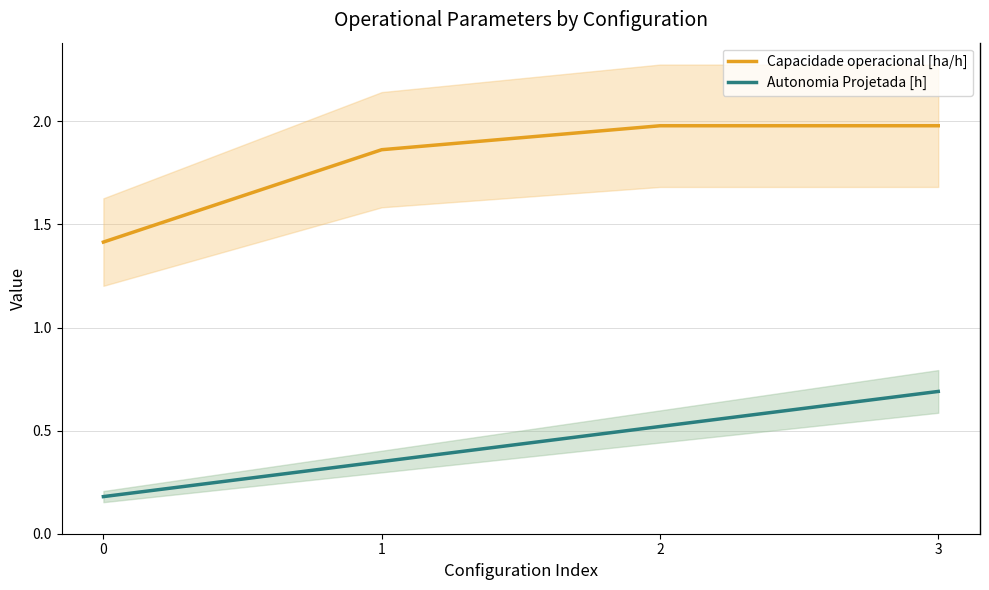

What are all the series names shown in the legend?

Capacidade operacional [ha/h], Autonomia Projetada [h]